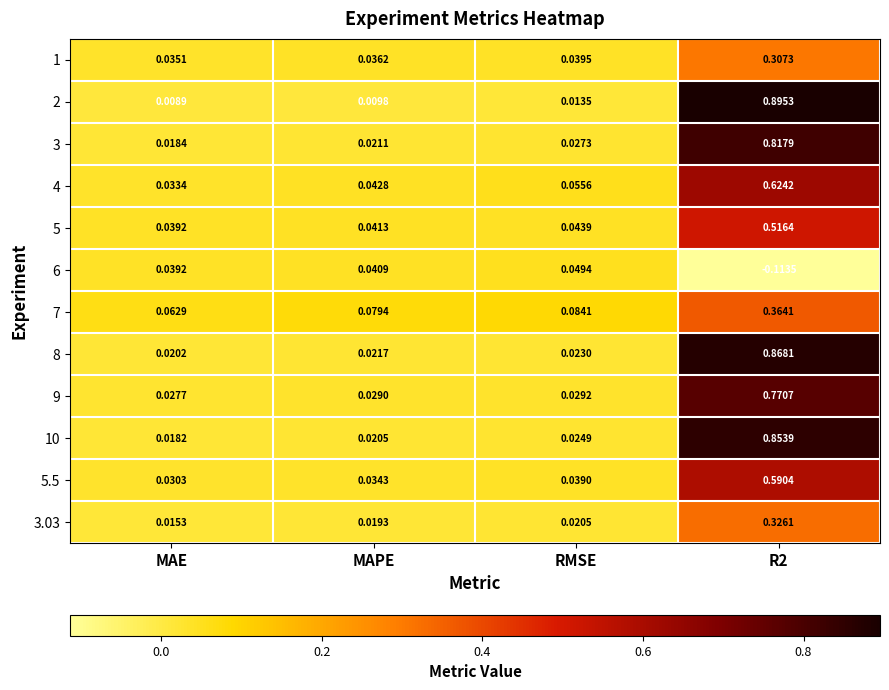

At which label is 5.5 closest to 0?

MAE